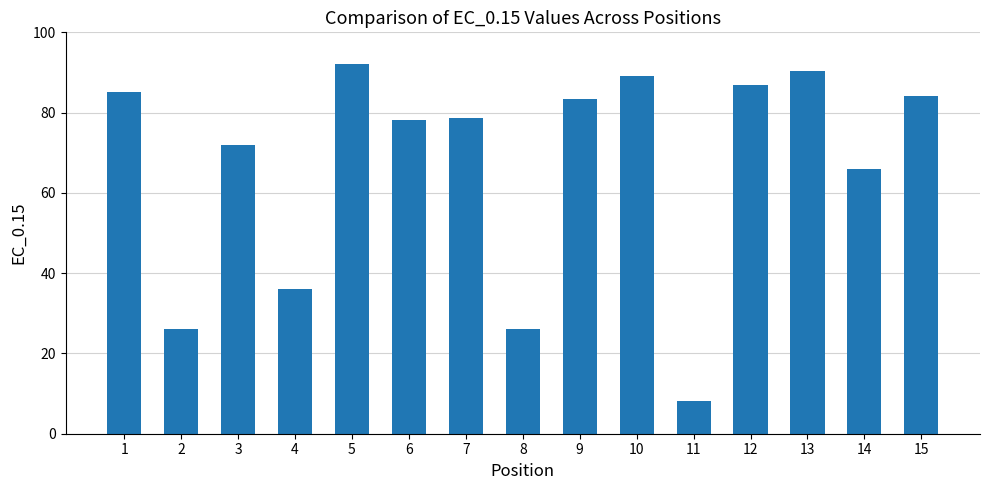

Approximately how many times larger is the value at 10 compared to 5?

1.0